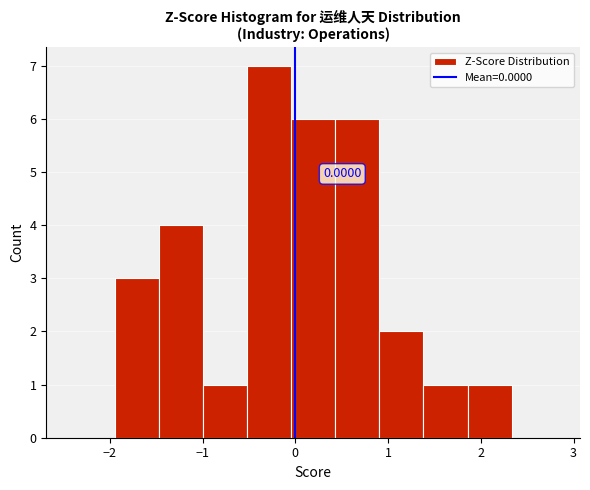

Over which range of the x-axis is the bar tallest?

-0.5 to 0.0